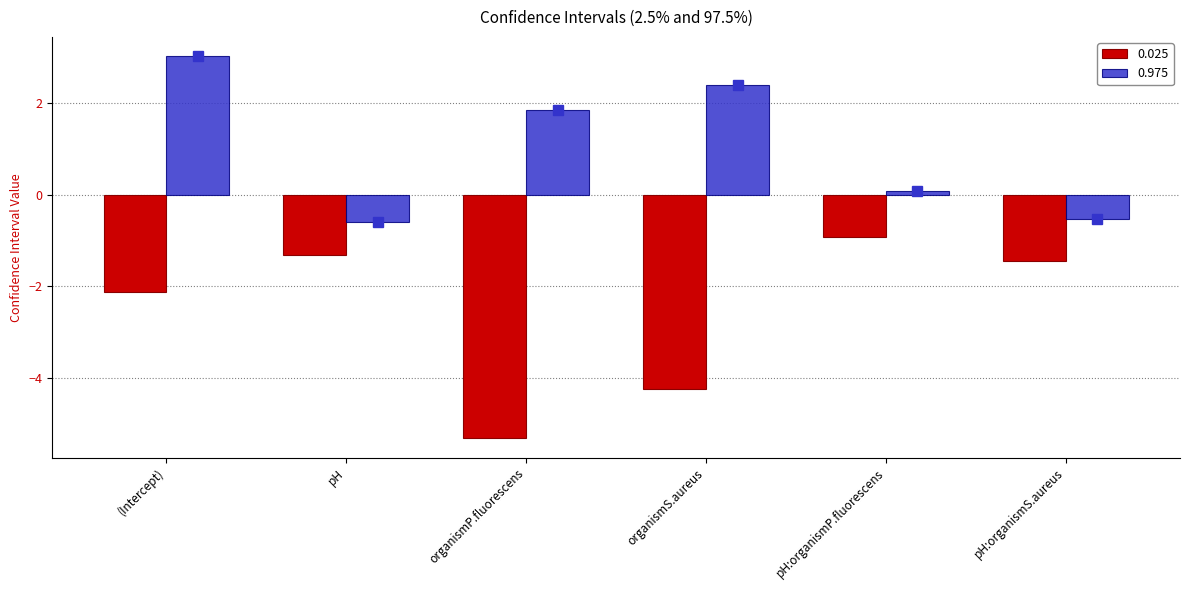

Reading right to left, list all the values displayed in this chart.

0.025: pH:organismS.aureus=-1.4	pH:organismP.fluorescens=-0.9	organismS.aureus=-4.2	organismP.fluorescens=-5.3	pH=-1.3	(Intercept)=-2.1
0.975: pH:organismS.aureus=-0.5	pH:organismP.fluorescens=0.1	organismS.aureus=2.4	organismP.fluorescens=1.8	pH=-0.6	(Intercept)=3.0